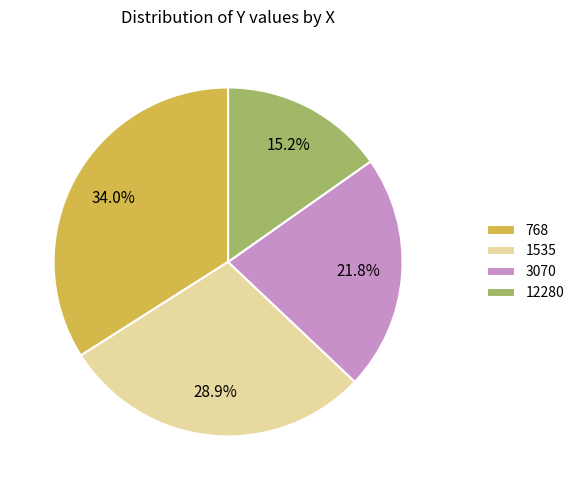

Is there any slice that represents more than half of the pie?

No